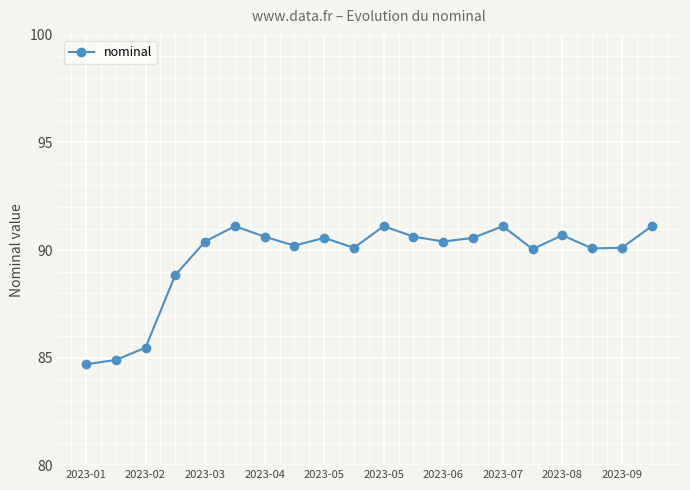

Is this an area chart (filled region under the line)?

No